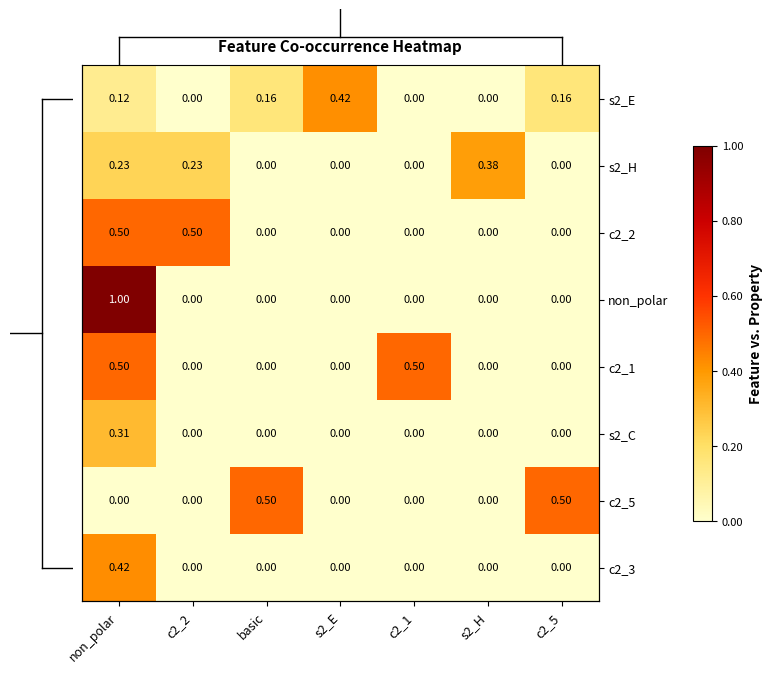

Is it true that non_polar equals 0.5 at c2_2?

False